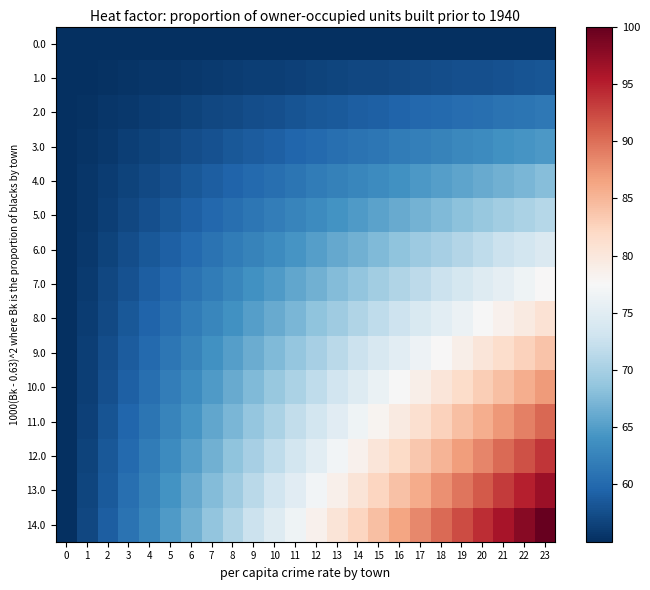

Reading left to right, transcribe all the data shown in this chart.

0.0: 0=55.0	1=55.0	2=55.0	3=55.0	4=55.0	5=55.0	6=55.0	7=55.0	8=55.0	9=55.0	10=55.0	11=55.0	12=55.0	13=55.0	14=55.0	15=55.0	16=55.0	17=55.0	18=55.0	19=55.0	20=55.0	21=55.0	22=55.0	23=55.0
1.0: 0=55.0	1=55.1	2=55.3	3=55.4	4=55.6	5=55.7	6=55.8	7=56.0	8=56.1	9=56.3	10=56.4	11=56.5	12=56.7	13=56.8	14=57.0	15=57.1	16=57.2	17=57.4	18=57.5	19=57.7	20=57.8	21=57.9	22=58.1	23=58.2
2.0: 0=55.0	1=55.3	2=55.6	3=55.8	4=56.1	5=56.4	6=56.7	7=57.0	8=57.2	9=57.5	10=57.8	11=58.1	12=58.4	13=58.6	14=58.9	15=59.2	16=59.5	17=59.8	18=60.0	19=60.3	20=60.6	21=60.9	22=61.1	23=61.4
3.0: 0=55.0	1=55.4	2=55.8	3=56.3	4=56.7	5=57.1	6=57.5	7=57.9	8=58.4	9=58.8	10=59.2	11=59.6	12=60.0	13=60.5	14=60.9	15=61.3	16=61.7	17=62.1	18=62.5	19=63.0	20=63.4	21=63.8	22=64.2	23=64.6
4.0: 0=55.0	1=55.6	2=56.1	3=56.7	4=57.2	5=57.8	6=58.4	7=58.9	8=59.5	9=60.0	10=60.6	11=61.1	12=61.7	13=62.3	14=62.8	15=63.4	16=63.9	17=64.5	18=65.1	19=65.6	20=66.2	21=66.7	22=67.3	23=67.9
5.0: 0=55.0	1=55.7	2=56.4	3=57.1	4=57.8	5=58.5	6=59.2	7=59.9	8=60.6	9=61.3	10=62.0	11=62.7	12=63.4	13=64.1	14=64.8	15=65.5	16=66.2	17=66.9	18=67.6	19=68.3	20=69.0	21=69.7	22=70.4	23=71.1
6.0: 0=55.0	1=55.8	2=56.7	3=57.5	4=58.4	5=59.2	6=60.0	7=60.9	8=61.7	9=62.5	10=63.4	11=64.2	12=65.1	13=65.9	14=66.7	15=67.6	16=68.4	17=69.3	18=70.1	19=70.9	20=71.8	21=72.6	22=73.4	23=74.3
7.0: 0=55.0	1=56.0	2=57.0	3=57.9	4=58.9	5=59.9	6=60.9	7=61.8	8=62.8	9=63.8	10=64.8	11=65.8	12=66.7	13=67.7	14=68.7	15=69.7	16=70.7	17=71.6	18=72.6	19=73.6	20=74.6	21=75.5	22=76.5	23=77.5
8.0: 0=55.0	1=56.1	2=57.2	3=58.4	4=59.5	5=60.6	6=61.7	7=62.8	8=63.9	9=65.1	10=66.2	11=67.3	12=68.4	13=69.5	14=70.7	15=71.8	16=72.9	17=74.0	18=75.1	19=76.2	20=77.4	21=78.5	22=79.6	23=80.7
9.0: 0=55.0	1=56.3	2=57.5	3=58.8	4=60.0	5=61.3	6=62.5	7=63.8	8=65.1	9=66.3	10=67.6	11=68.8	12=70.1	13=71.4	14=72.6	15=73.9	16=75.1	17=76.4	18=77.6	19=78.9	20=80.2	21=81.4	22=82.7	23=83.9
10.0: 0=55.0	1=56.4	2=57.8	3=59.2	4=60.6	5=62.0	6=63.4	7=64.8	8=66.2	9=67.6	10=69.0	11=70.4	12=71.8	13=73.2	14=74.6	15=76.0	16=77.4	17=78.8	18=80.2	19=81.6	20=83.0	21=84.3	22=85.7	23=87.1
11.0: 0=55.0	1=56.5	2=58.1	3=59.6	4=61.1	5=62.7	6=64.2	7=65.8	8=67.3	9=68.8	10=70.4	11=71.9	12=73.4	13=75.0	14=76.5	15=78.1	16=79.6	17=81.1	18=82.7	19=84.2	20=85.7	21=87.3	22=88.8	23=90.4
12.0: 0=55.0	1=56.7	2=58.4	3=60.0	4=61.7	5=63.4	6=65.1	7=66.7	8=68.4	9=70.1	10=71.8	11=73.4	12=75.1	13=76.8	14=78.5	15=80.2	16=81.8	17=83.5	18=85.2	19=86.9	20=88.5	21=90.2	22=91.9	23=93.6
13.0: 0=55.0	1=56.8	2=58.6	3=60.5	4=62.3	5=64.1	6=65.9	7=67.7	8=69.5	9=71.4	10=73.2	11=75.0	12=76.8	13=78.6	14=80.4	15=82.3	16=84.1	17=85.9	18=87.7	19=89.5	20=91.3	21=93.2	22=95.0	23=96.8
14.0: 0=55.0	1=57.0	2=58.9	3=60.9	4=62.8	5=64.8	6=66.7	7=68.7	8=70.7	9=72.6	10=74.6	11=76.5	12=78.5	13=80.4	14=82.4	15=84.3	16=86.3	17=88.3	18=90.2	19=92.2	20=94.1	21=96.1	22=98.0	23=100.0